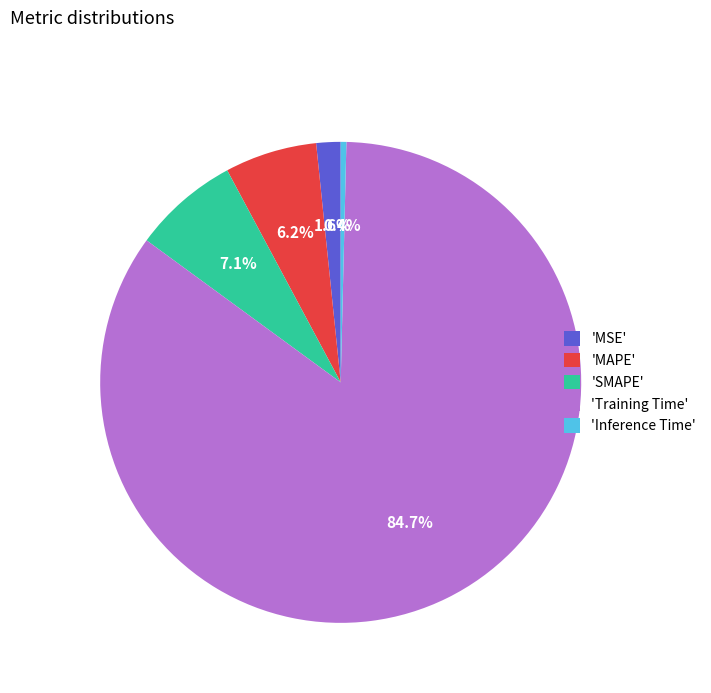

Which category accounts for the majority?

'Training Time'